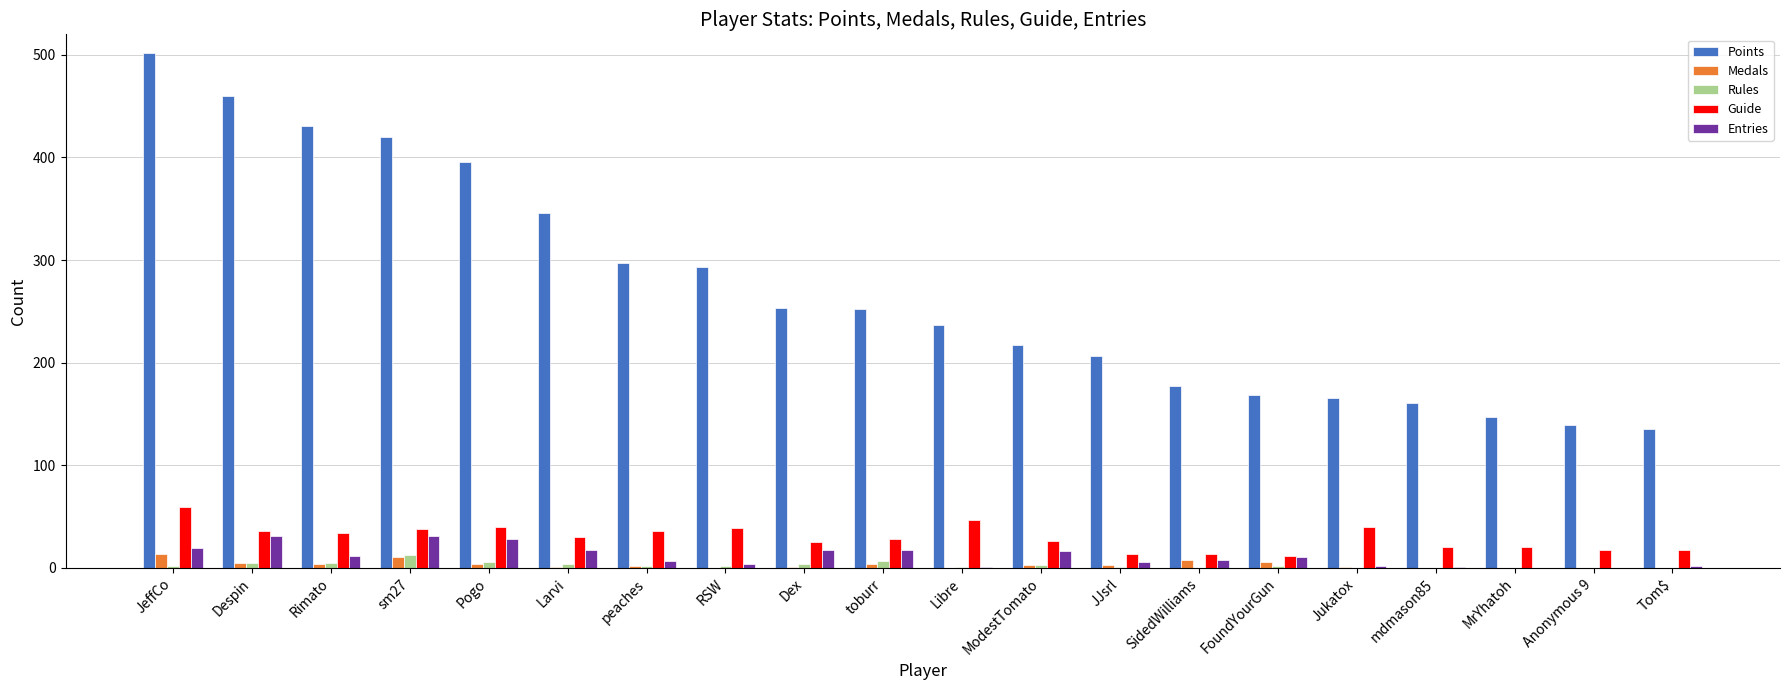

Between sm27 and FoundYourGun, which series saw the biggest shift?

Points